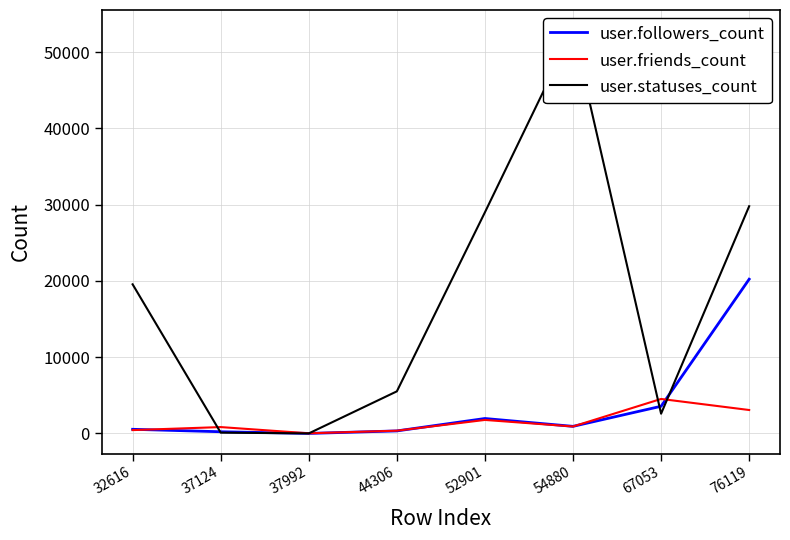

What is the difference between the user.statuses_count values at 32616 and 52901?

9446